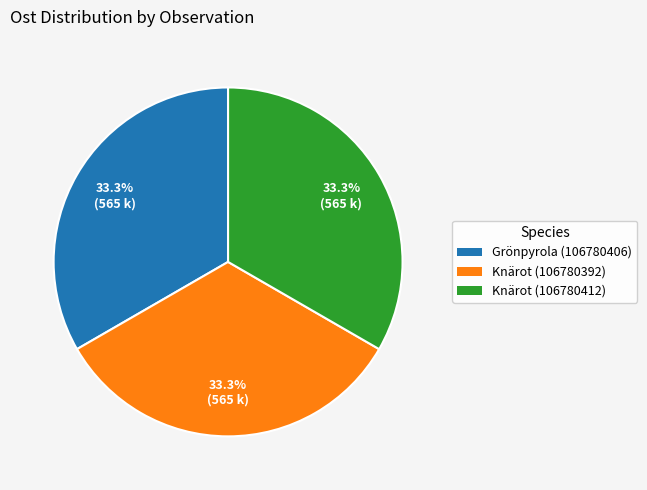

To the nearest percent, what is the combined percentage of Knärot (106780412) and Grönpyrola (106780406)?

67%